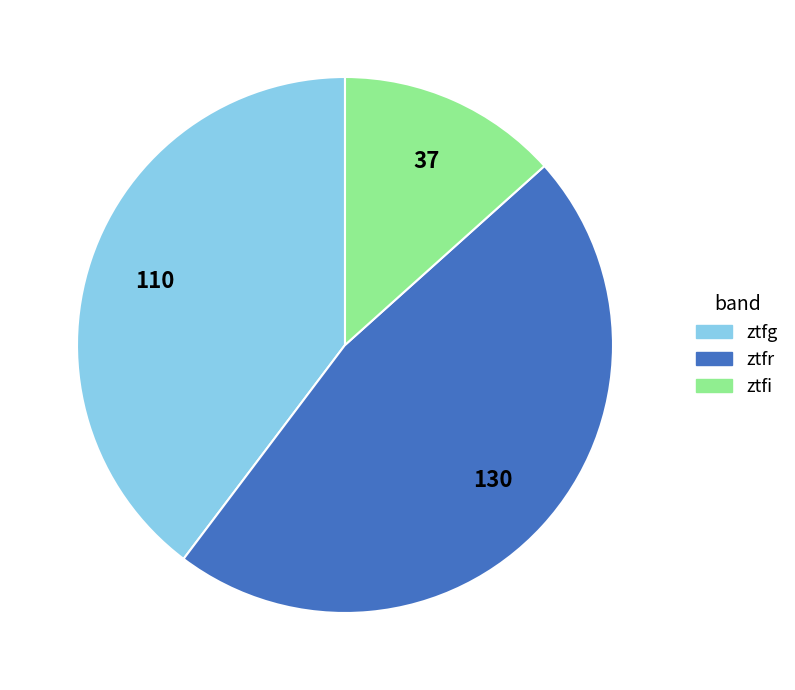

Which category has the biggest portion of the pie?

ztfr